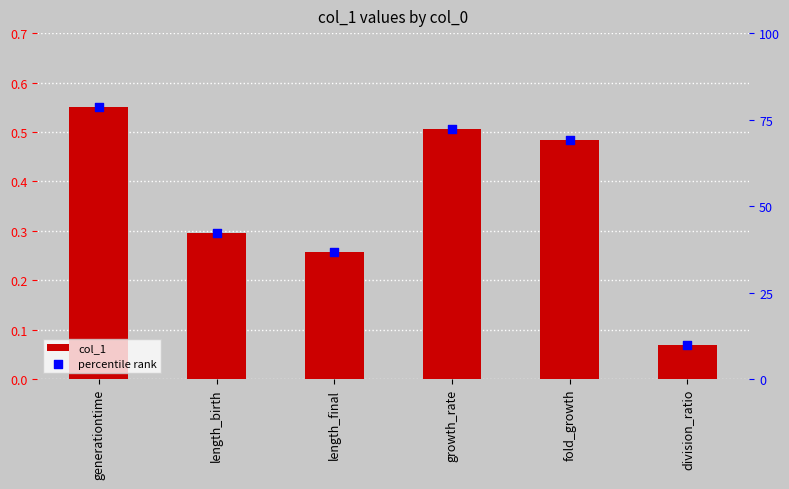

Which series has the widest spread of Y values?

percentile rank